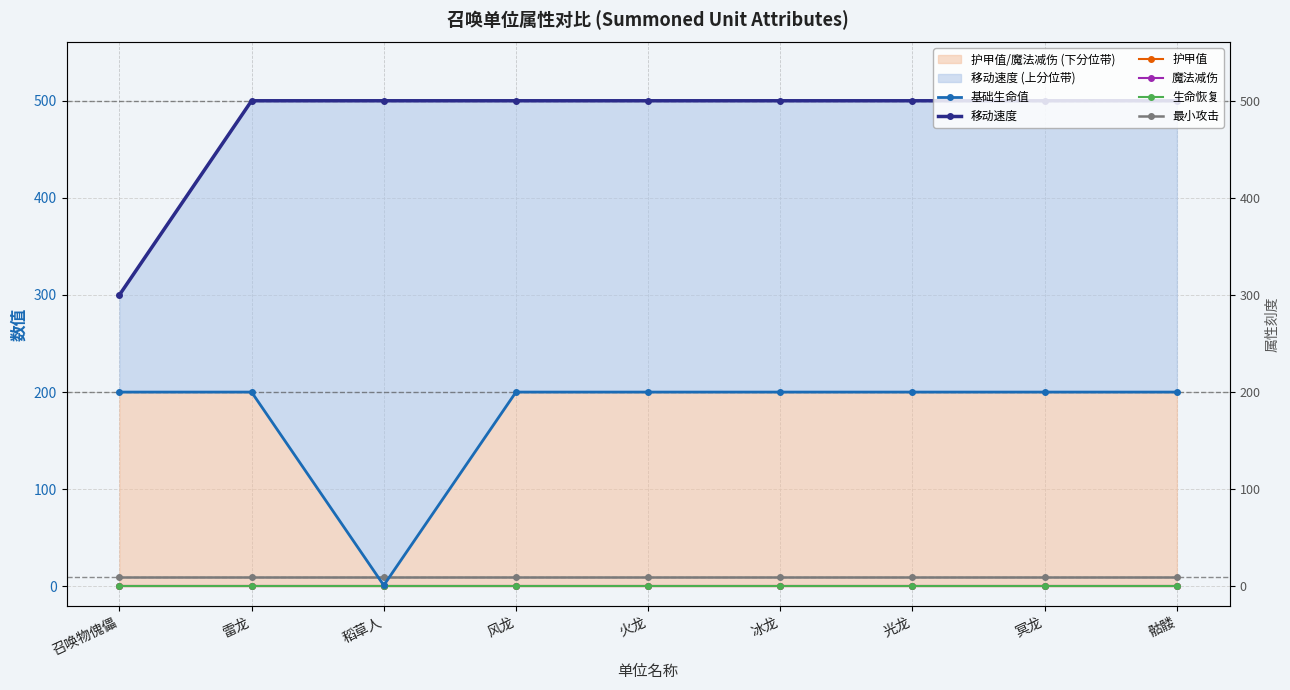

What is the label of the 1st point from the left?

召唤物傀儡